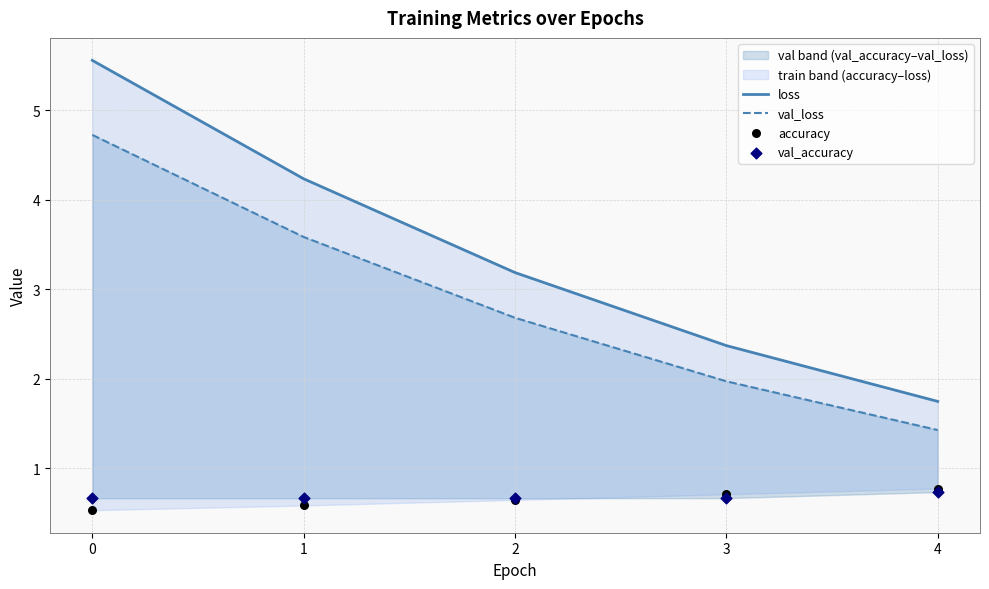

Which series has the widest spread of Y values?

loss